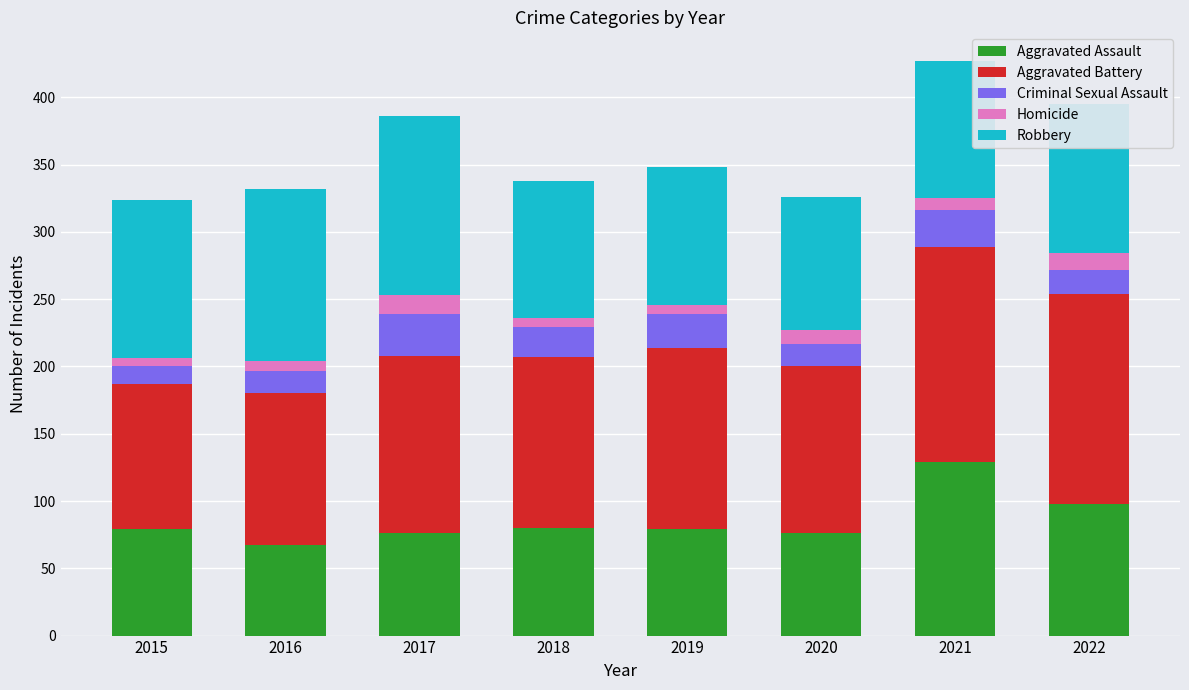

At which label does Aggravated Assault reach its peak?

2021